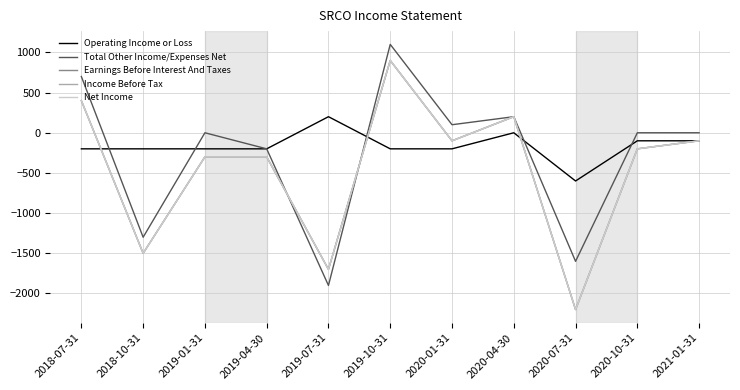

Does the chart display data point markers on the line(s)?

No